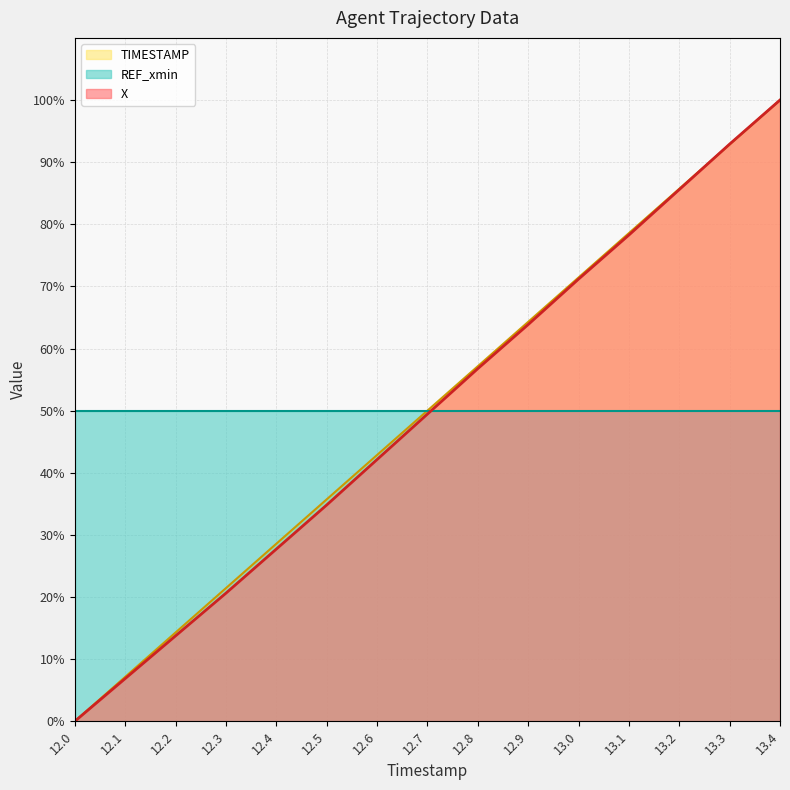

At which label does TIMESTAMP first exceed 49?

12.7